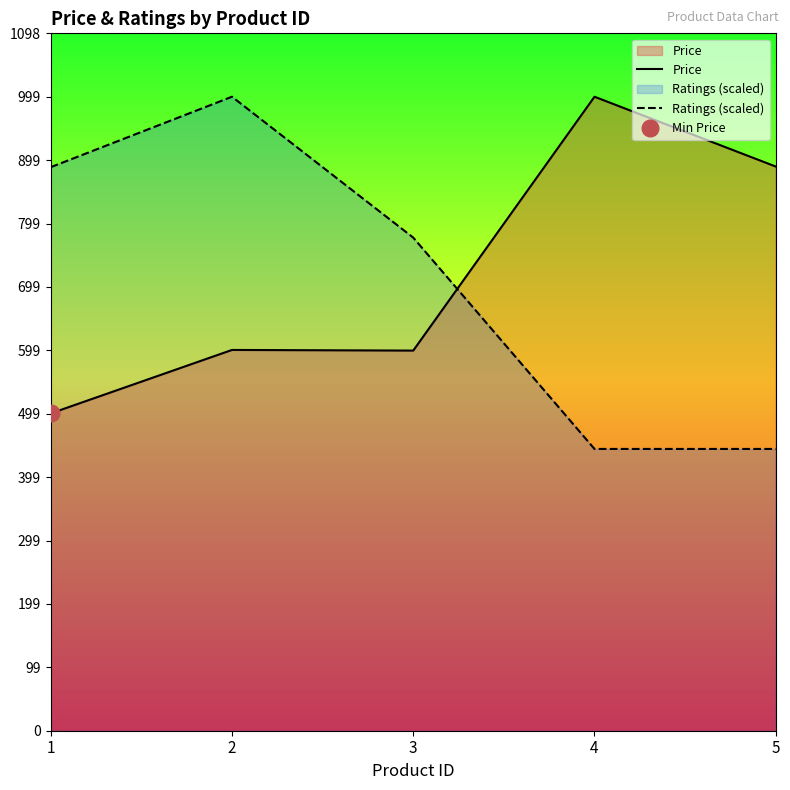

Where is the first local maximum for Price?

2